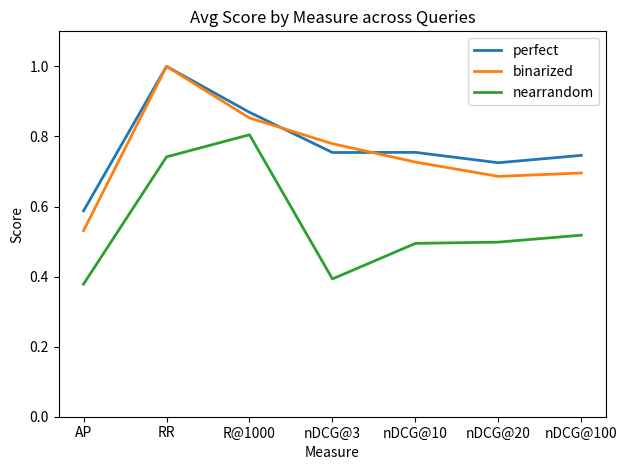

How many lines are shown in the chart?

3